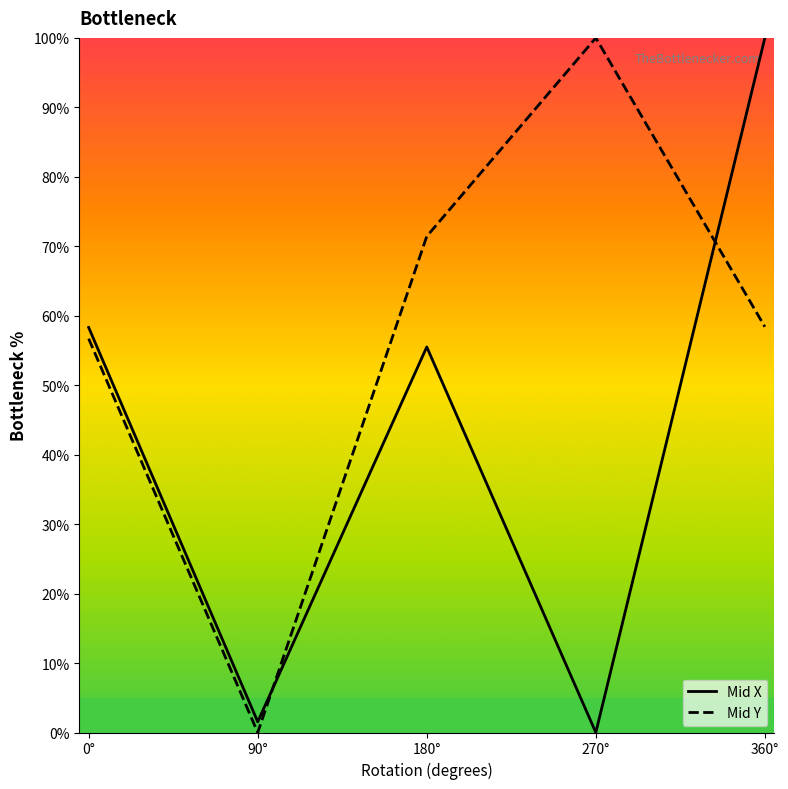

Read the Mid Y value at 180°.

71.4